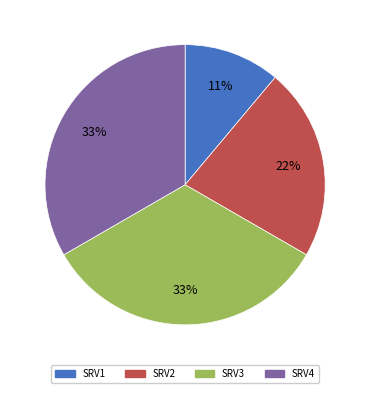

Which slice is the smallest?

SRV1